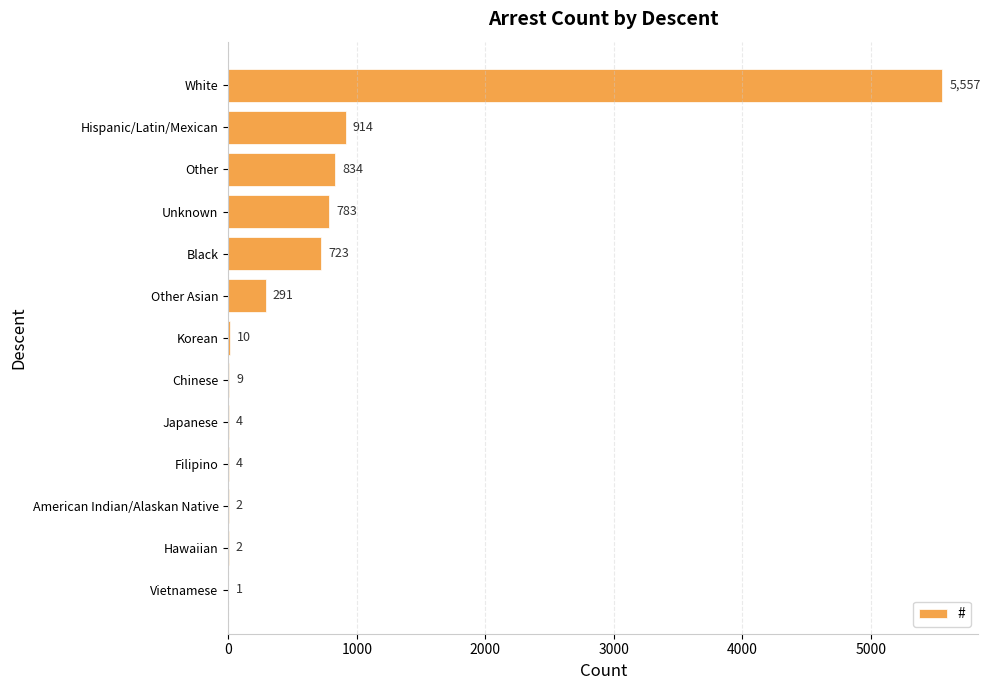

Reading top to bottom, what are all the values shown in this chart?

White=5557	Hispanic/Latin/Mexican=914	Other=834	Unknown=783	Black=723	Other Asian=291	Korean=10	Chinese=9	Japanese=4	Filipino=4	American Indian/Alaskan Native=2	Hawaiian=2	Vietnamese=1